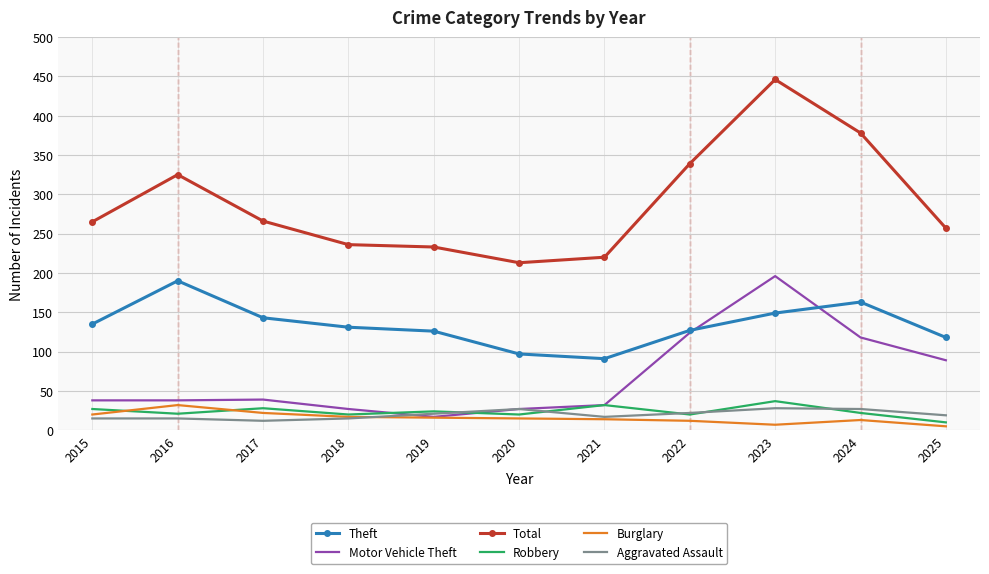

At 2016, list the series in order from largest to smallest.

Total, Theft, Motor Vehicle Theft, Burglary, Robbery, Aggravated Assault